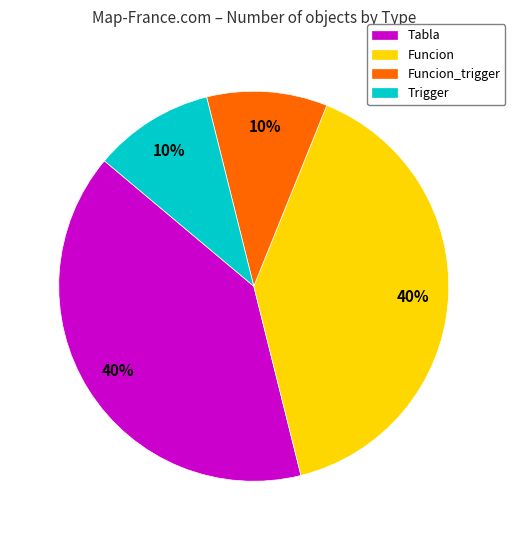

Combined, do Tabla and Funcion account for over 50%?

Yes